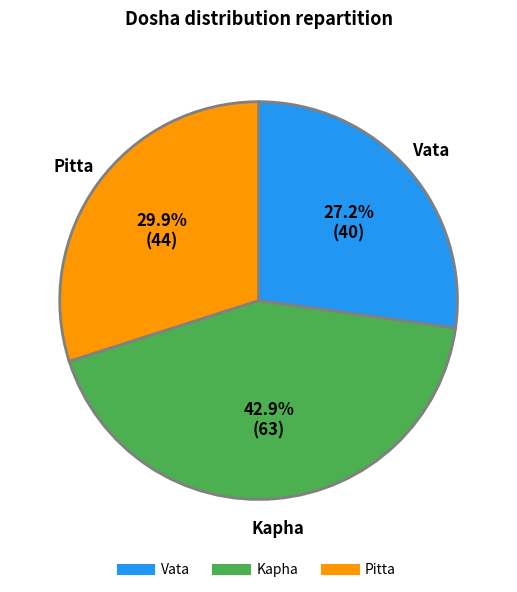

To the nearest percent, what percentage of the pie is Vata?

27%